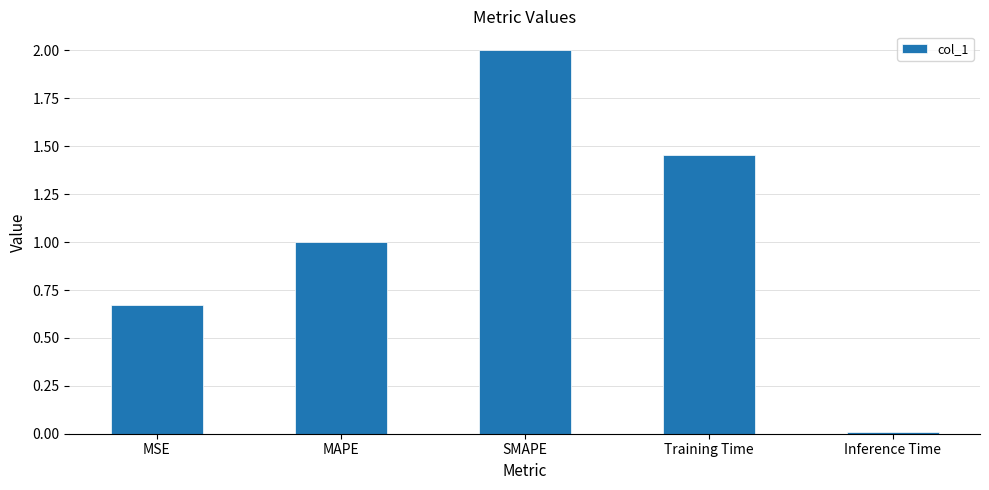

What is the change in value from SMAPE to Training Time?

-0.5